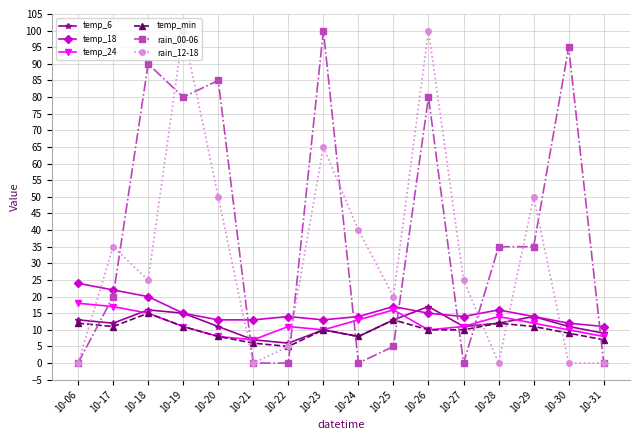

Count the number of data series in this chart.

6